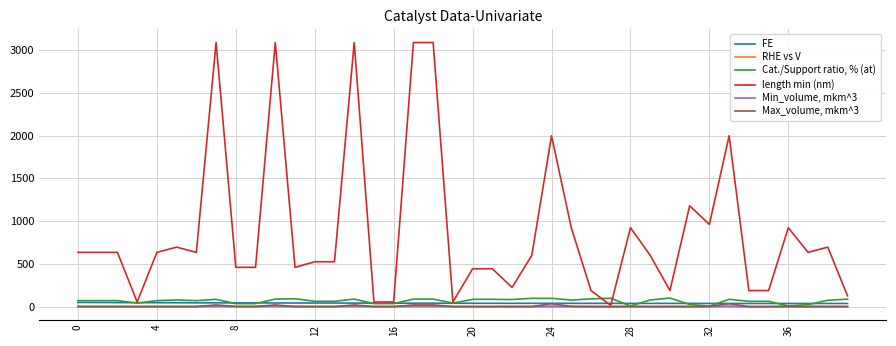

How many values in the Cat./Support ratio, % (at) series are below 73?

20